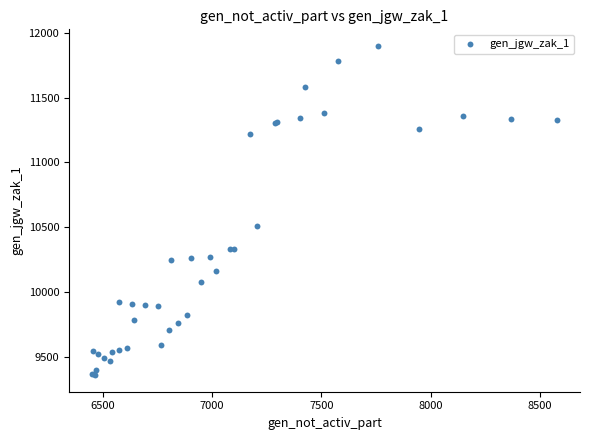

What Y value in the scatter plot is closest to 10629?

10508